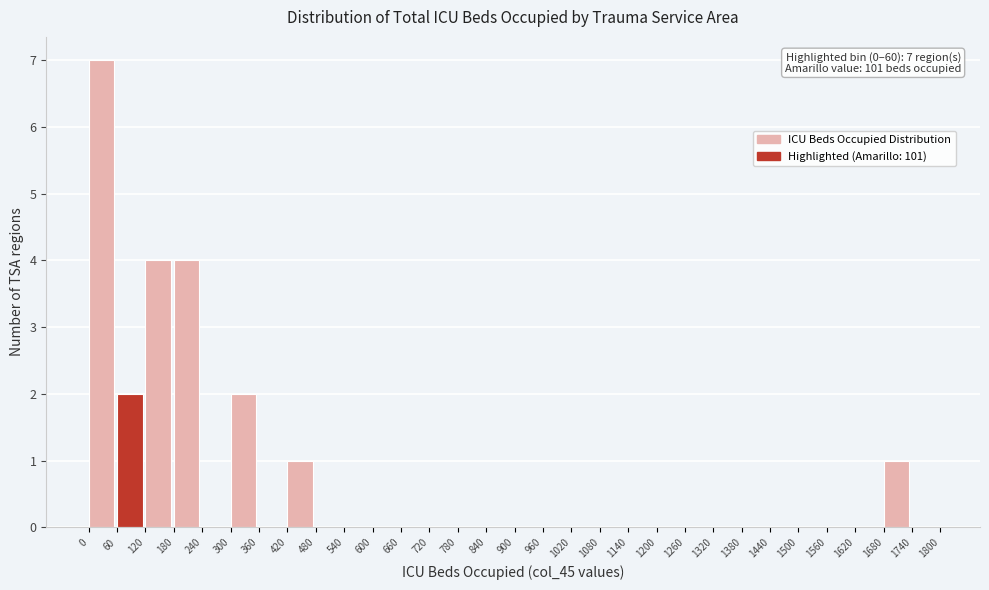

Over which range of the x-axis is the bar tallest?

0 to 60